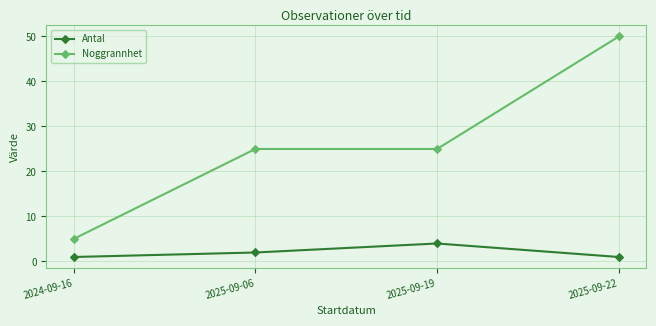

What is the label of the 3rd point from the right?

2025-09-06